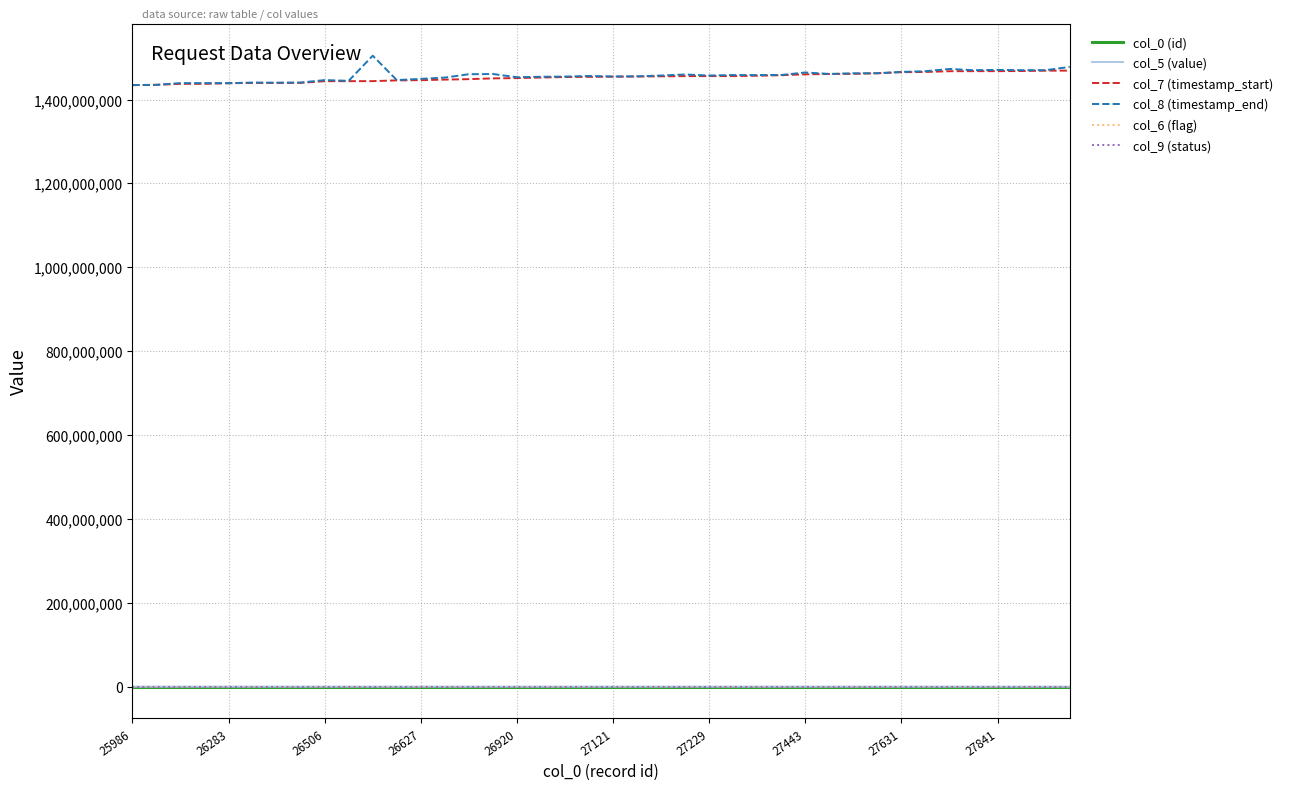

What is the maximum value shown in the chart?

1504780559